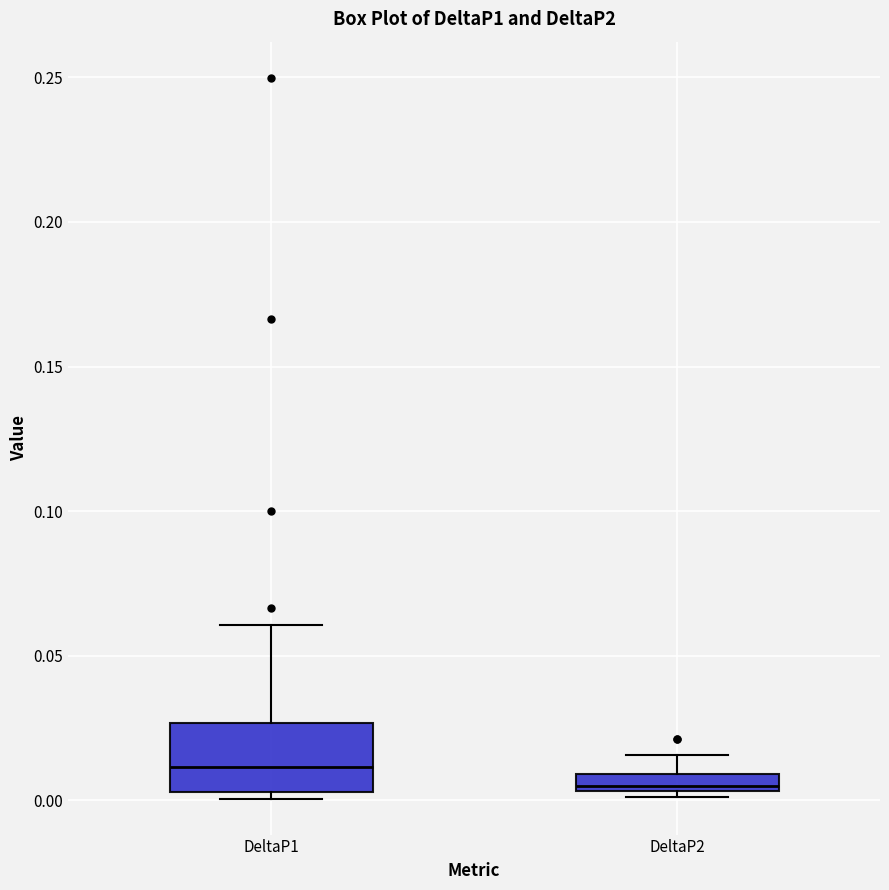

Where is the lower edge of the box for DeltaP1 on the y-axis? The values are not printed on the chart, so give them approximately, as read against the axis.

0.005